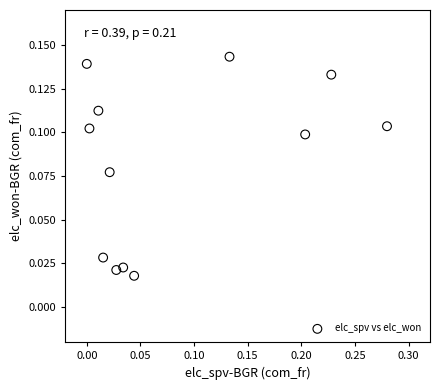

Count the number of points in this scatter plot.

12